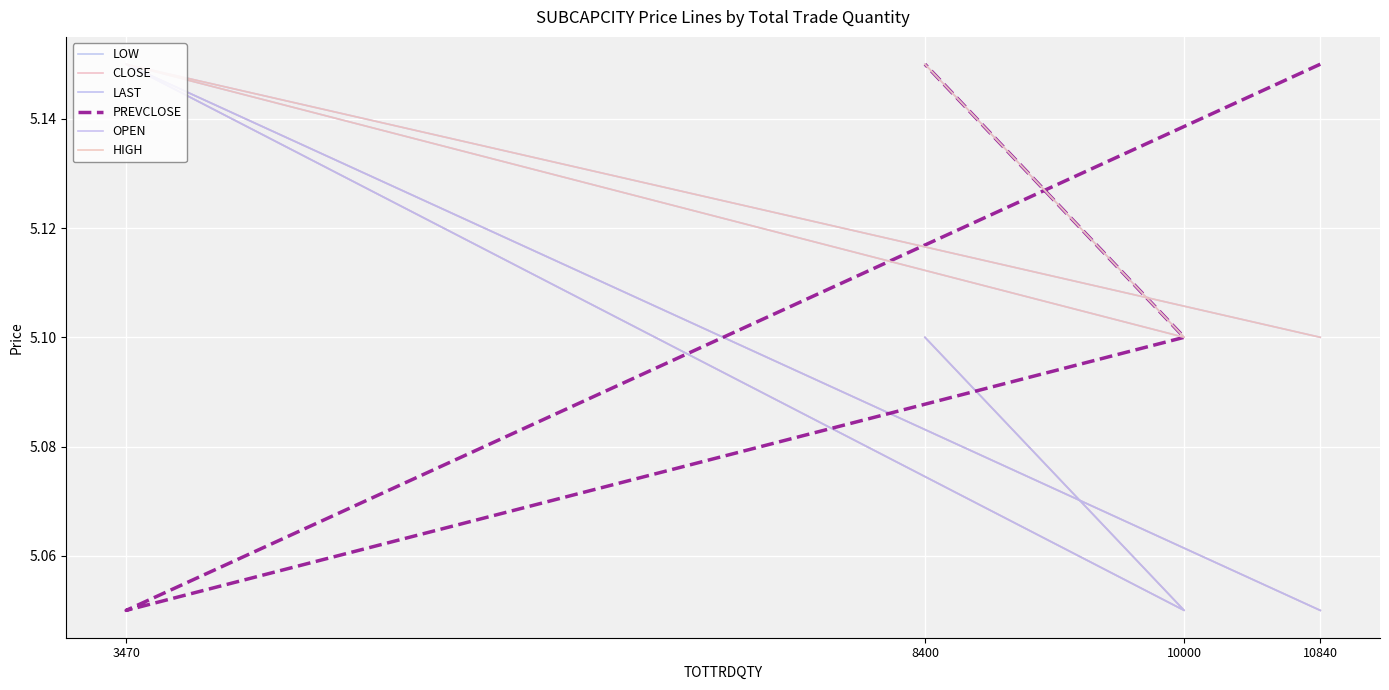

What is the total value across all series at 10000?

30.4